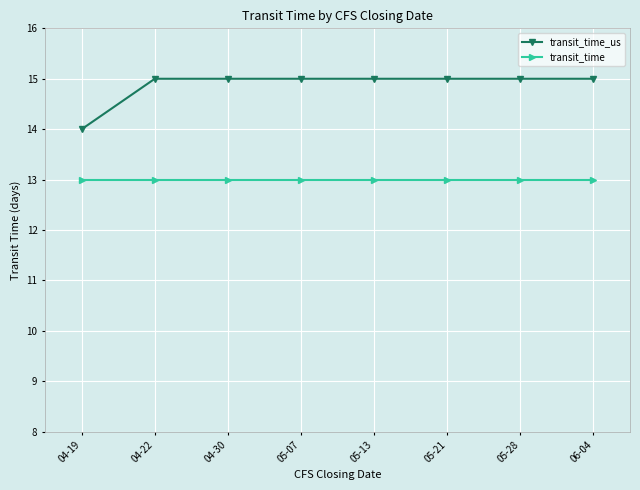

True or false: transit_time_us has a value of 14 at 04-19.

True